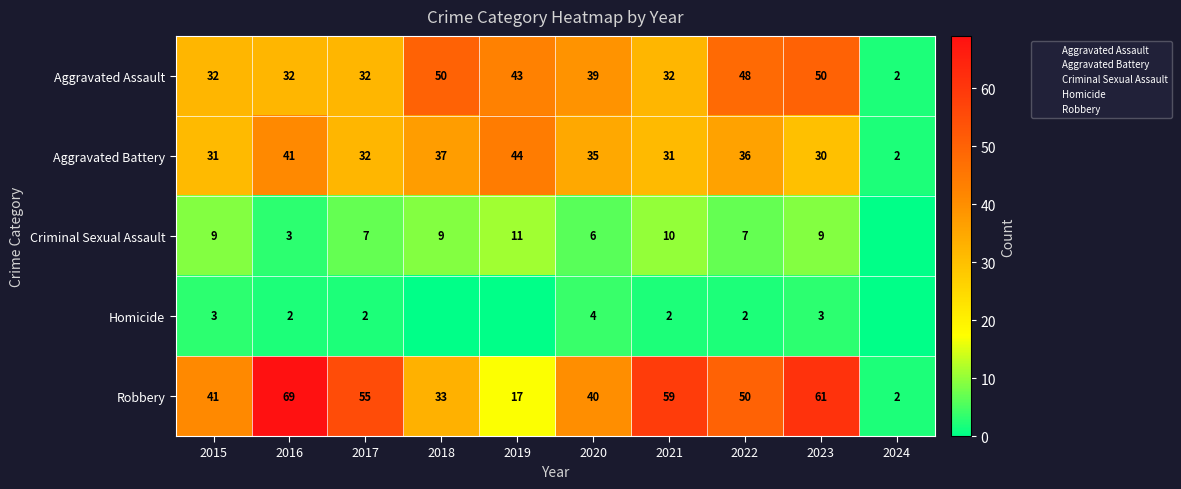

What value does the Criminal Sexual Assault series have at 2023, to the nearest 10?

10